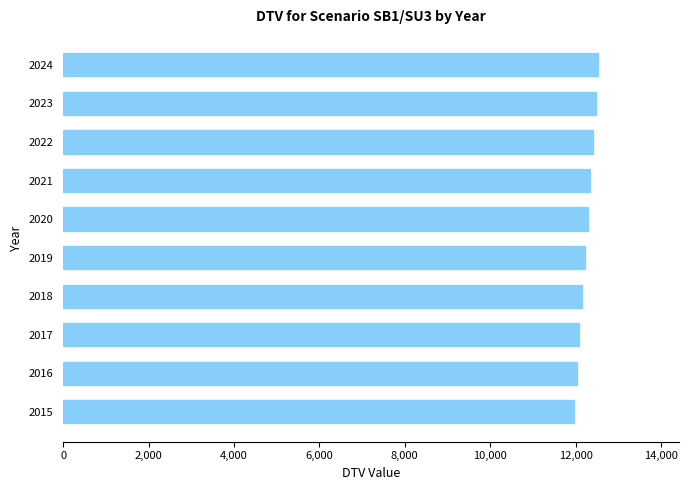

The chart shows a value of 12344.2 at 2021. True or false?

True